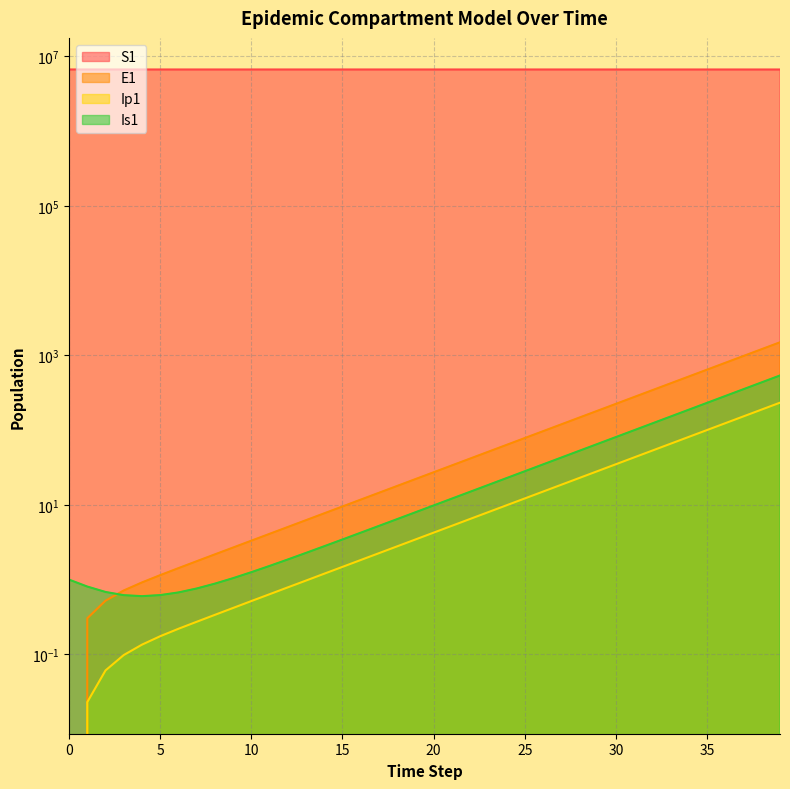

True or false: Ip1 has more than 2 points higher than both neighbors.

False